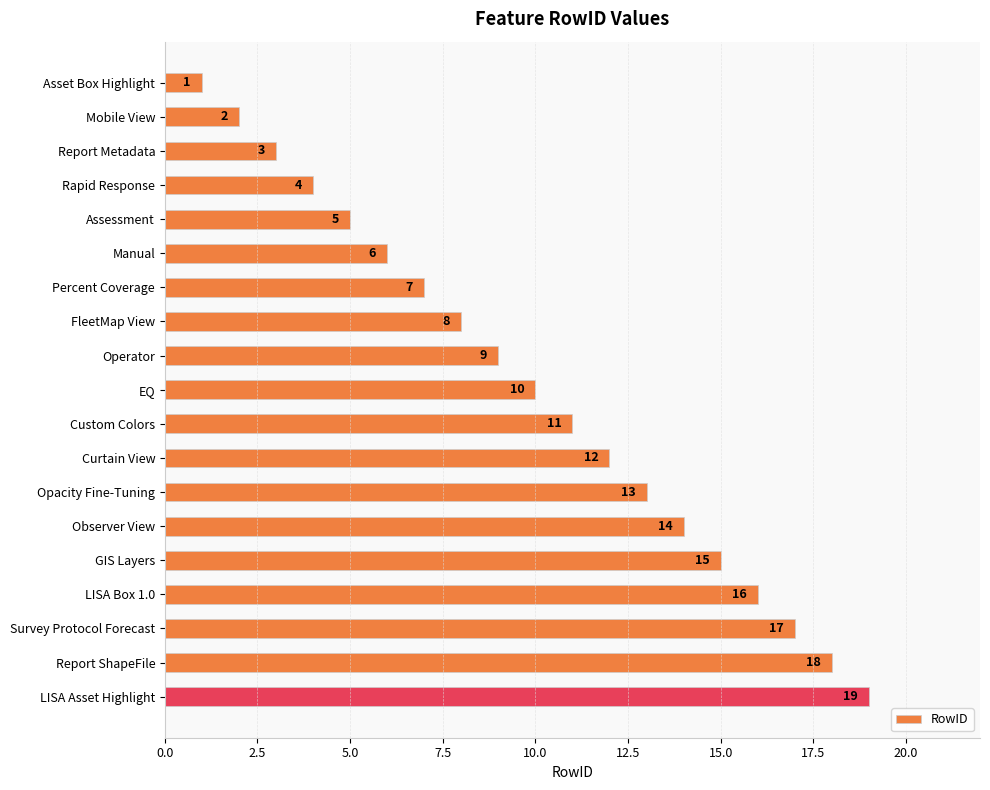

What is the minimum value shown in the chart?

1